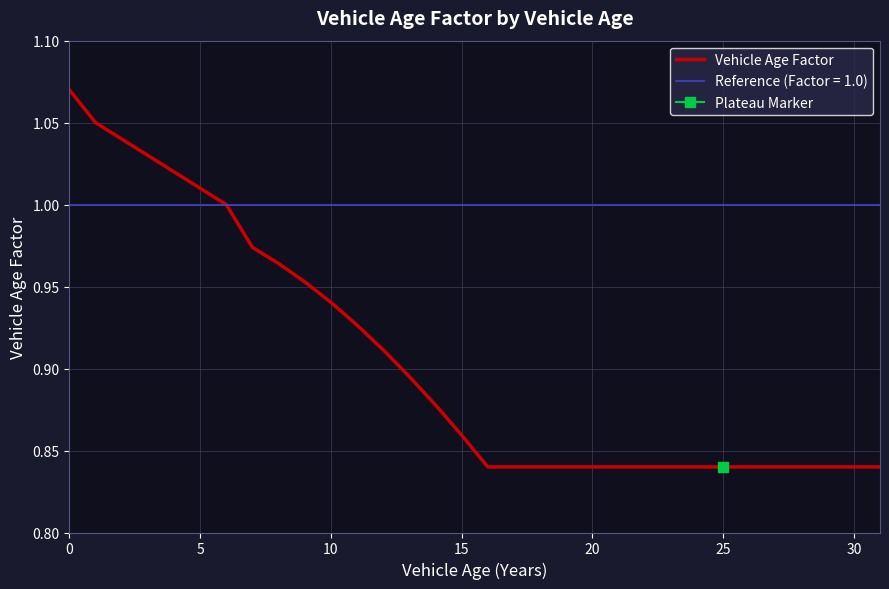

Between 28 and 14, which is larger?

14